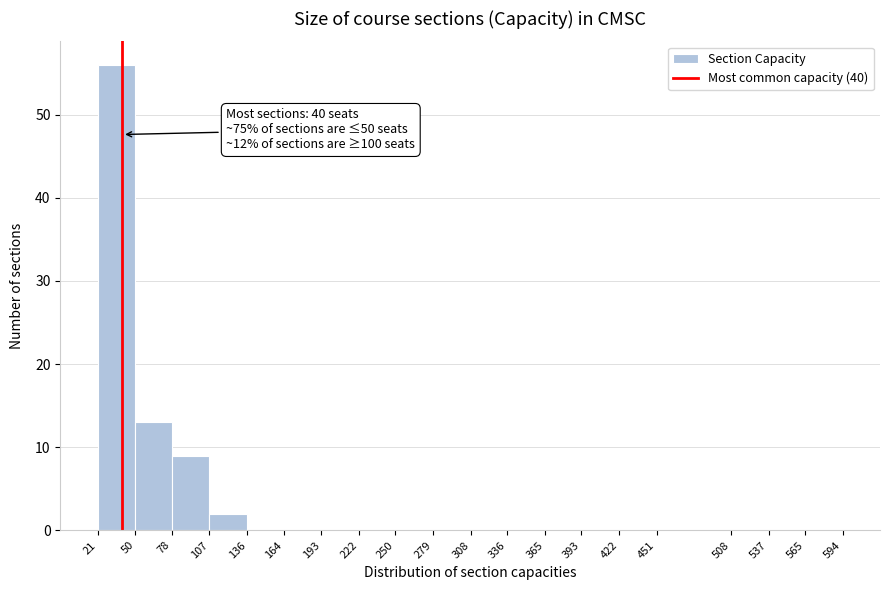

Which range on the x-axis has the tallest bar?

21 to 50